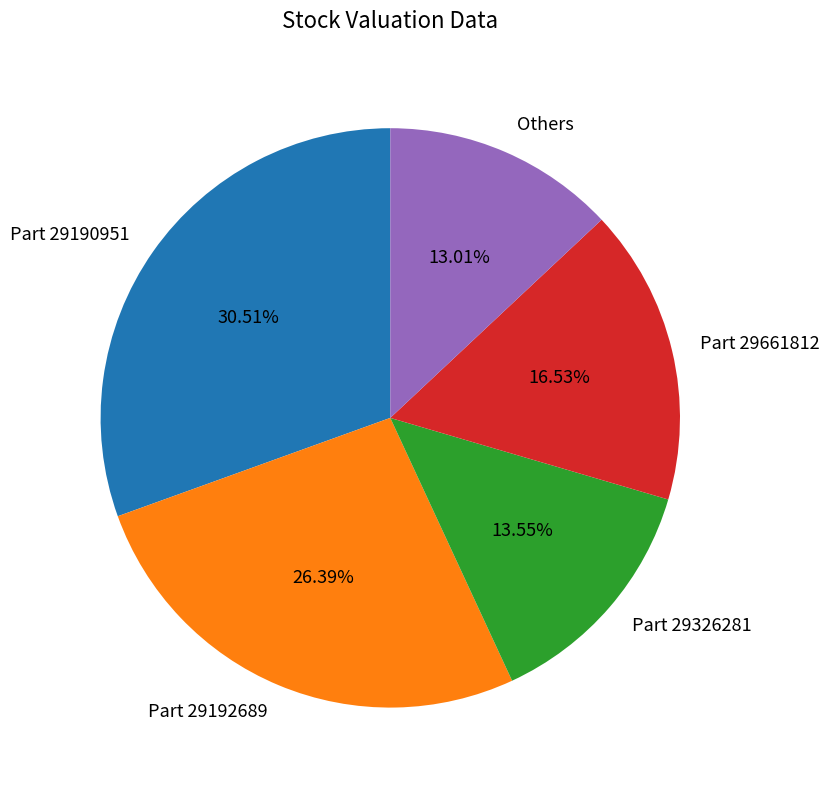

Between Others and Part 29326281, which is larger?

Part 29326281